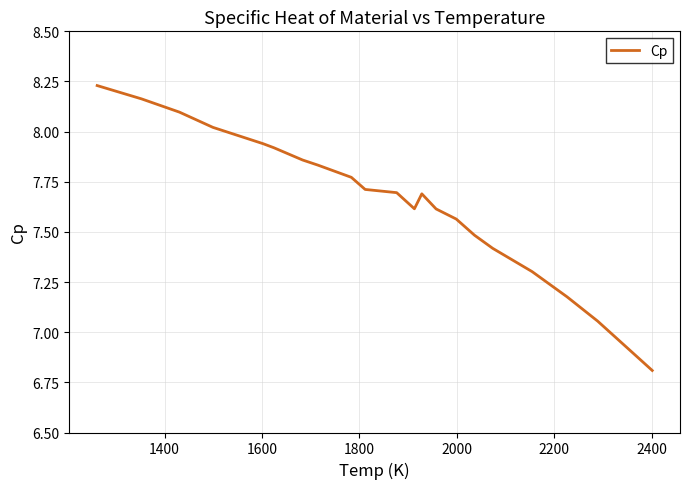

Does the chart display data point markers on the line(s)?

No